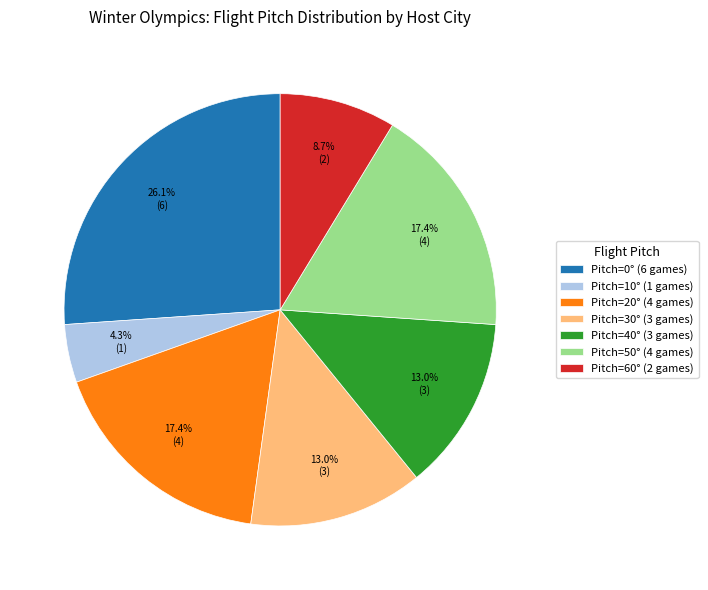

Which has a higher value, Pitch=60° (2 games) or Pitch=10° (1 games)?

Pitch=60° (2 games)